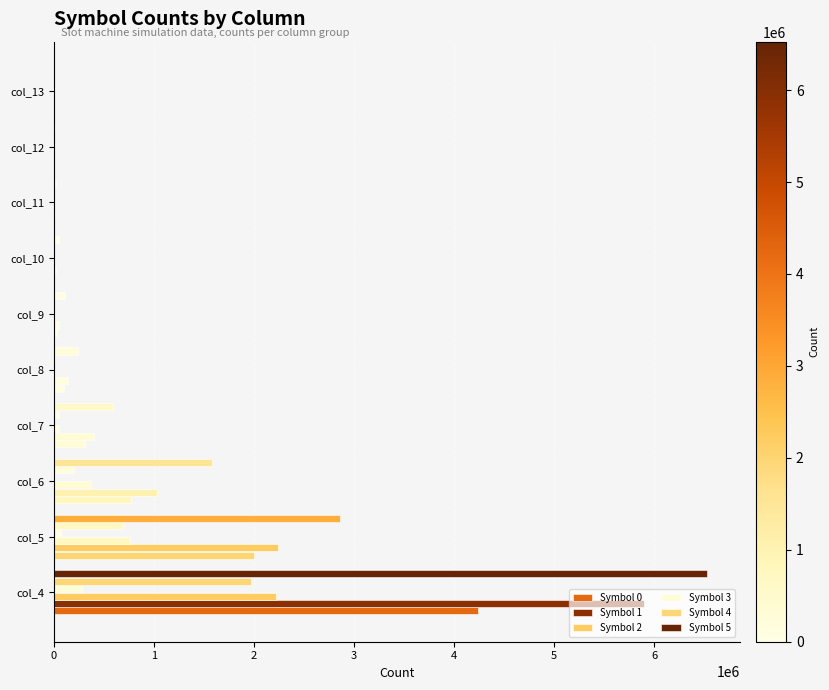

Which series has the largest range (max minus min)?

Symbol 5